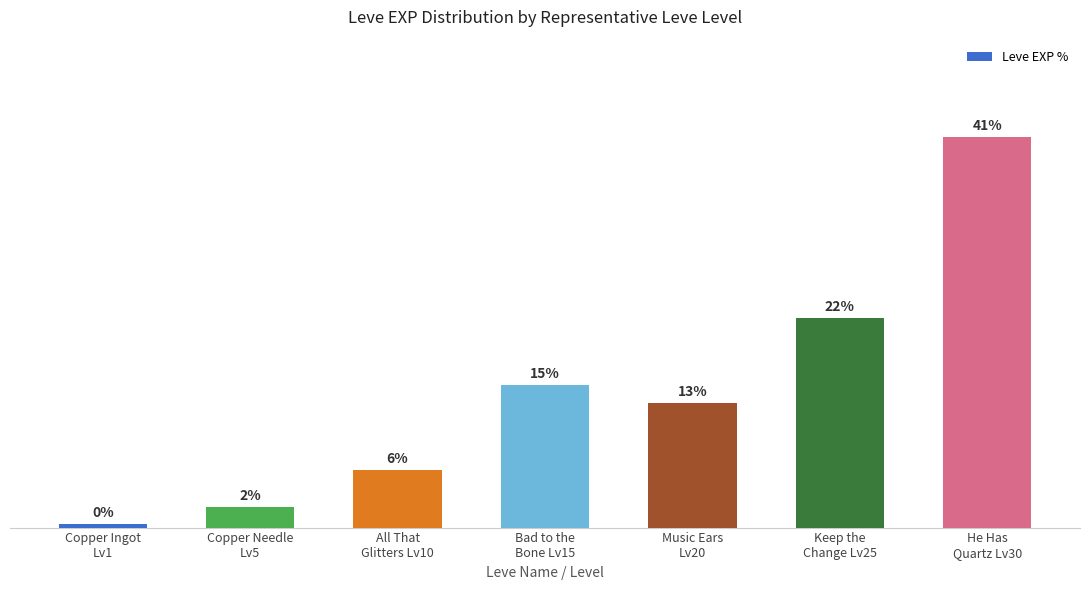

How many values exceed 13?

4